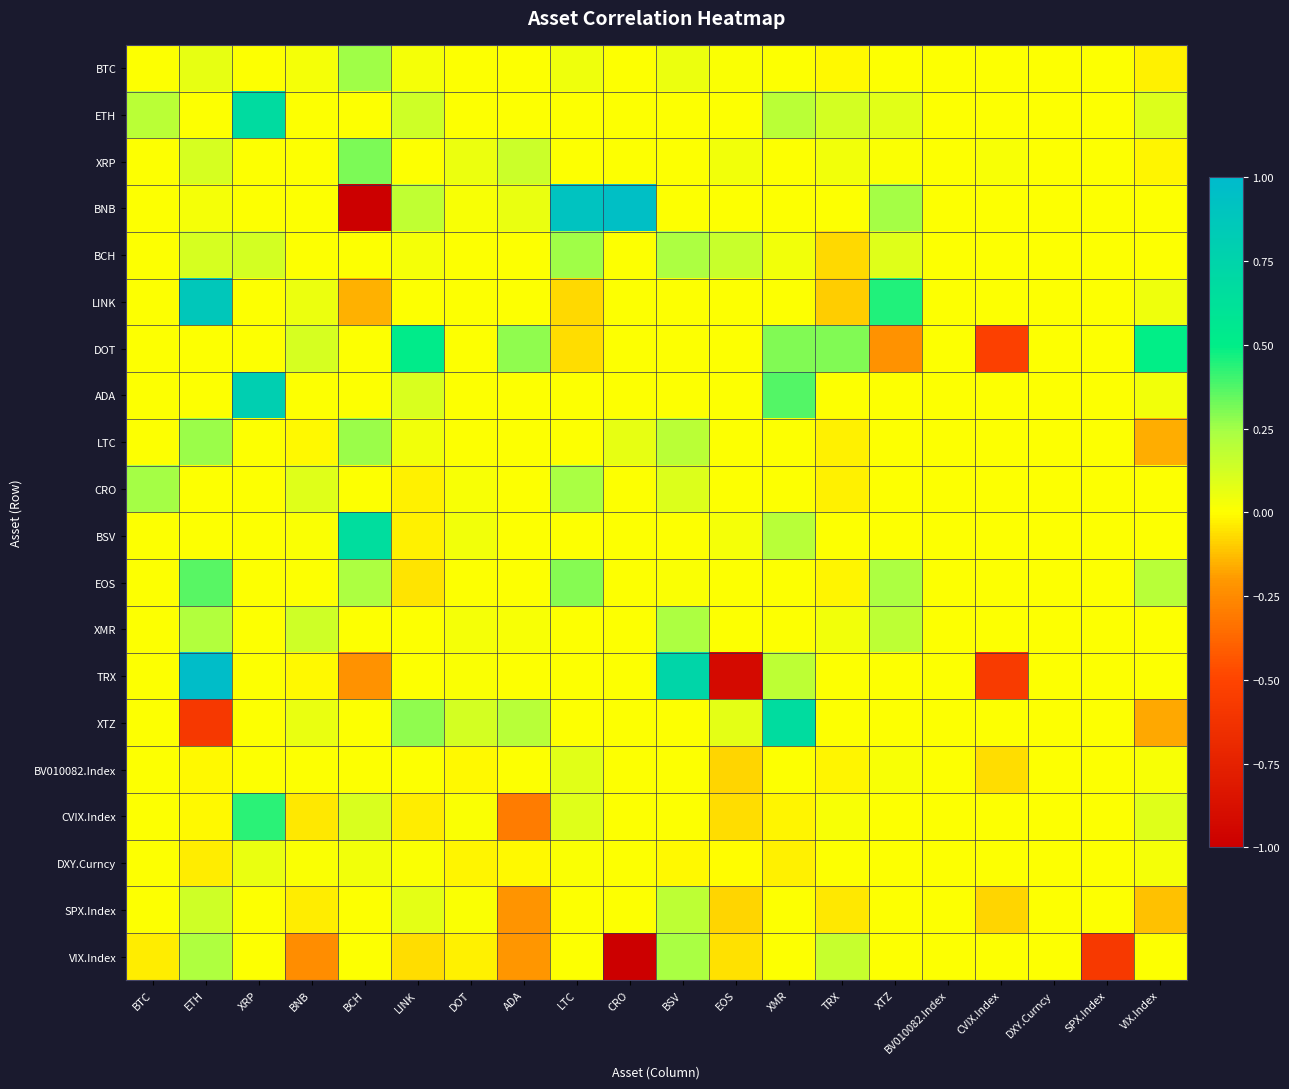

Which series changed the most between XRP and DOT?

ADA